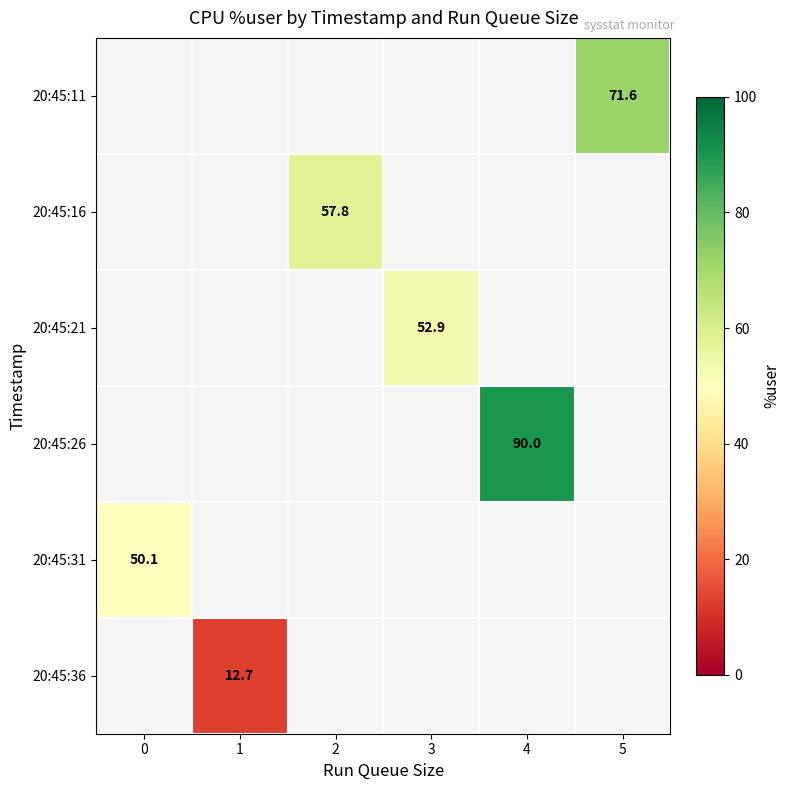

How many distinct data groups are displayed?

6